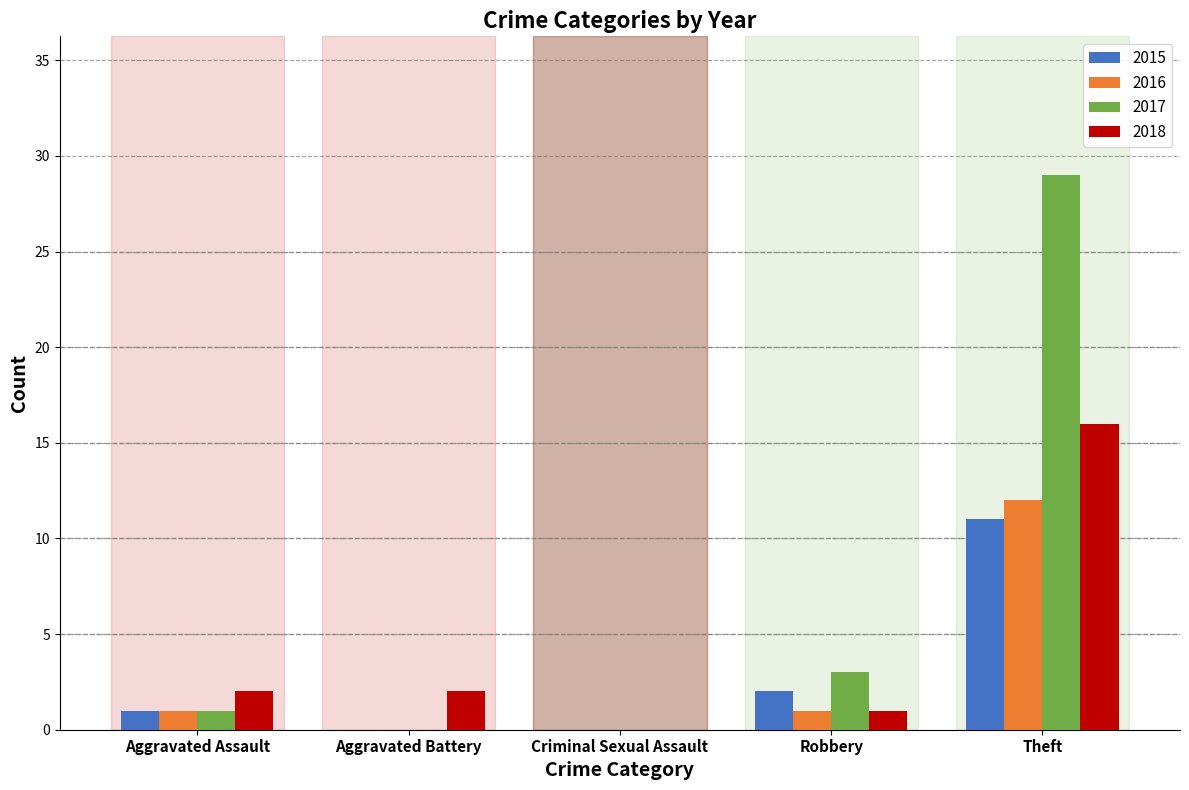

What is the difference between the 2017 values at Aggravated Assault and Theft?

28